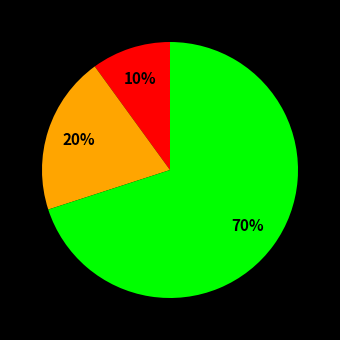

To the nearest percent, what is the average slice percentage?

33%